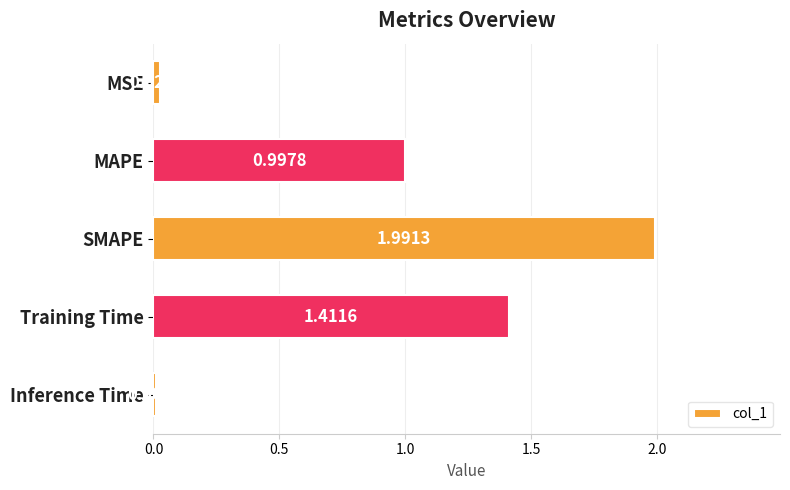

What is the average value?

0.9